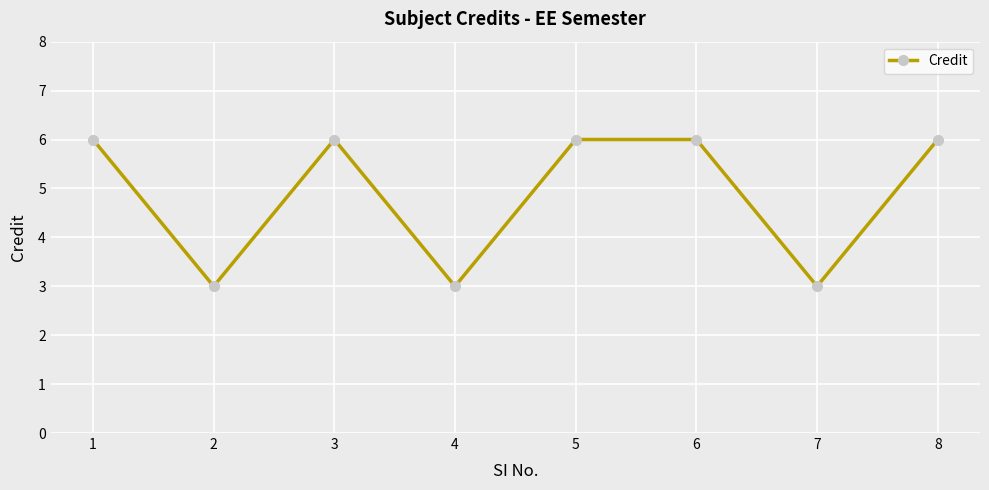

Reading left to right, list all the values displayed in this chart.

6	3	6	3	6	6	3	6